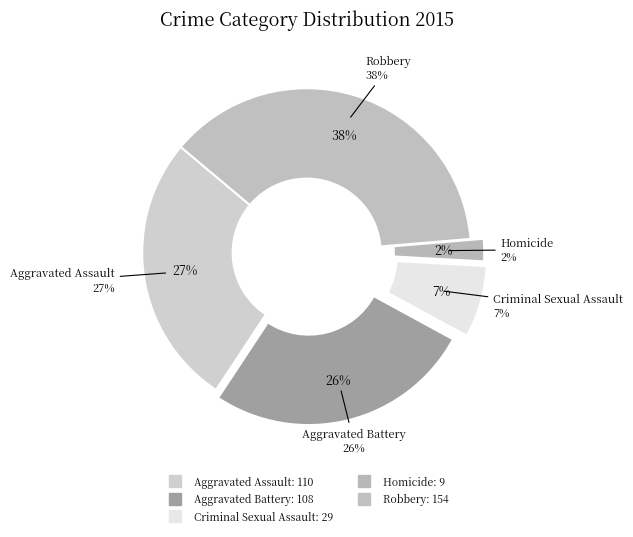

Does Aggravated Assault represent more than half of the total?

No